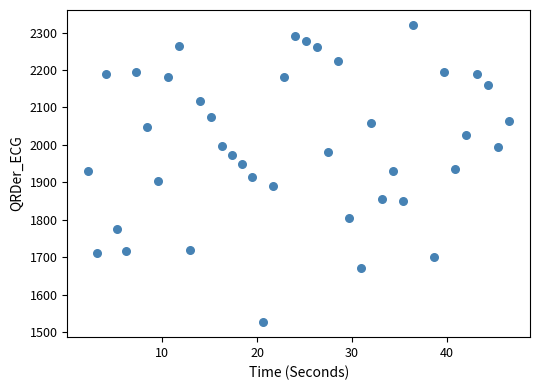

What is the range of Y values (max minus min)?

794.4